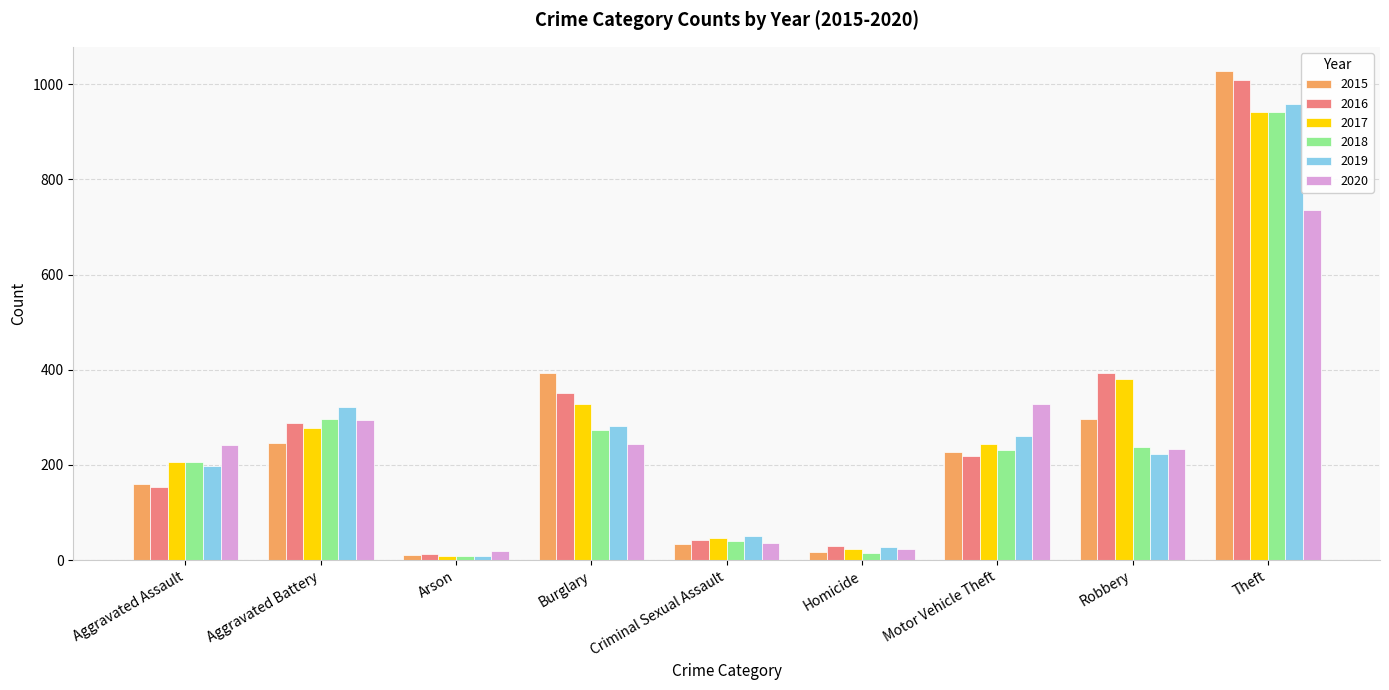

What is the average value of the 2015 series?

268